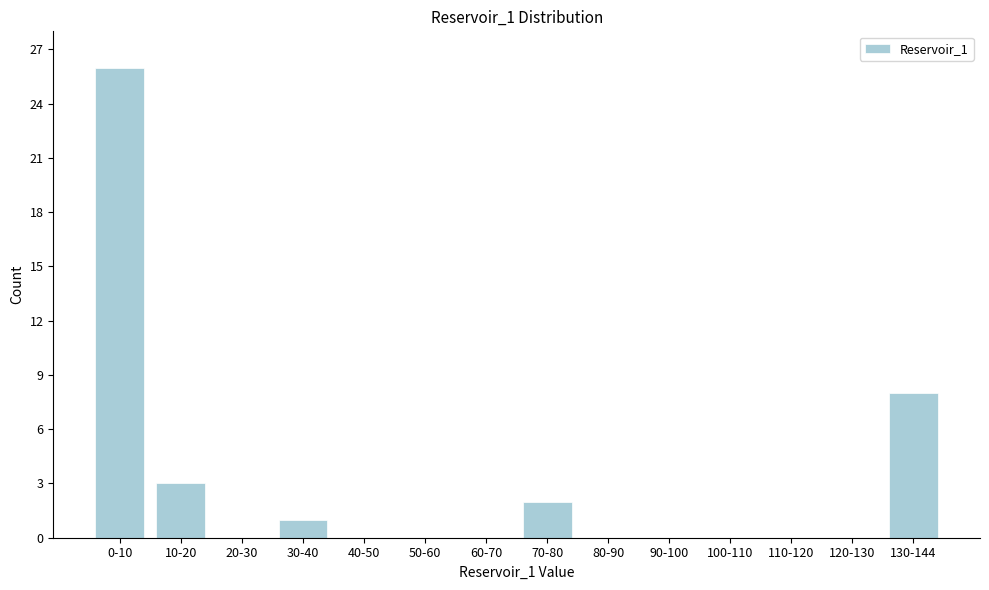

Reading right to left, transcribe all the data shown in this chart.

130-144=8	120-130=0	110-120=0	100-110=0	90-100=0	80-90=0	70-80=2	60-70=0	50-60=0	40-50=0	30-40=1	20-30=0	10-20=3	0-10=26